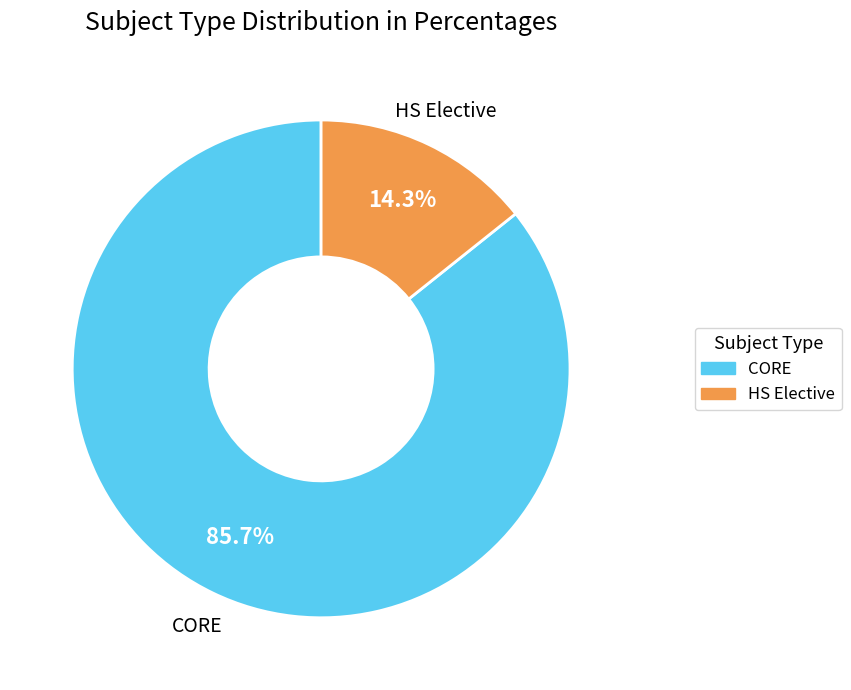

How many segments does this pie chart have?

2